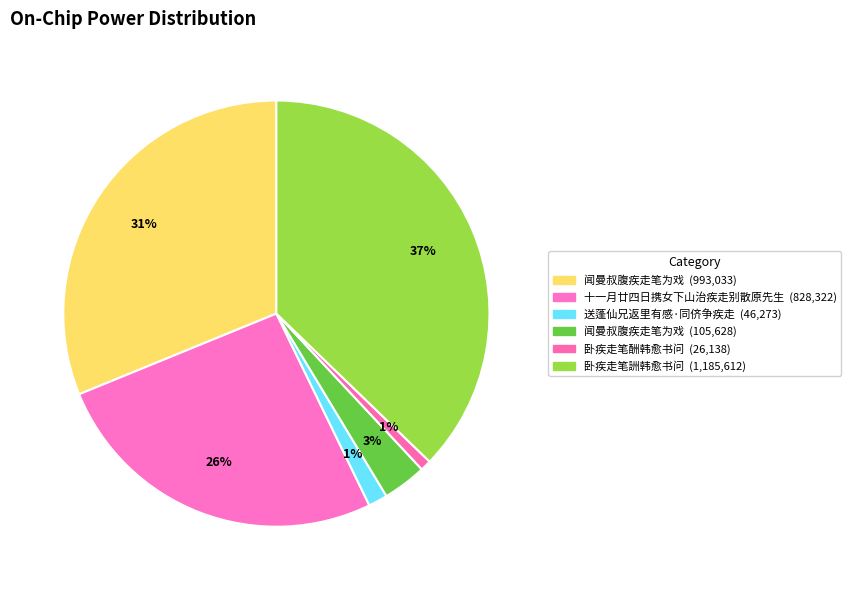

Count the number of slices in the pie.

6